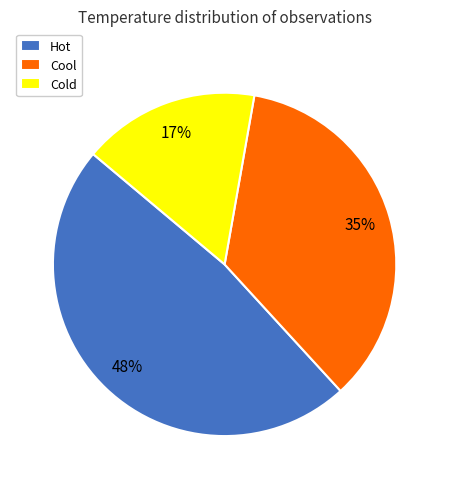

Which category has the smallest portion of the pie?

Cold